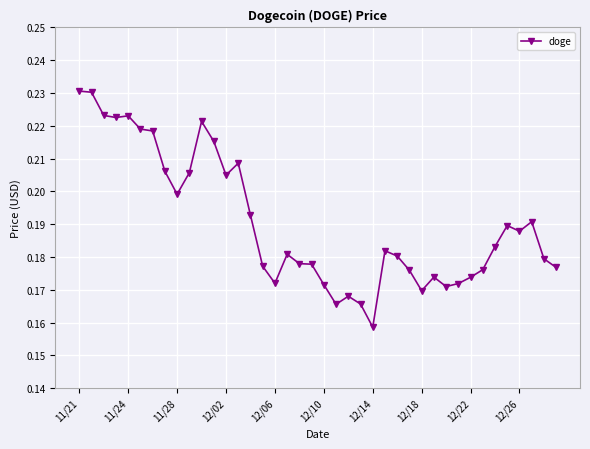

How many values are between 0 and 1?

40